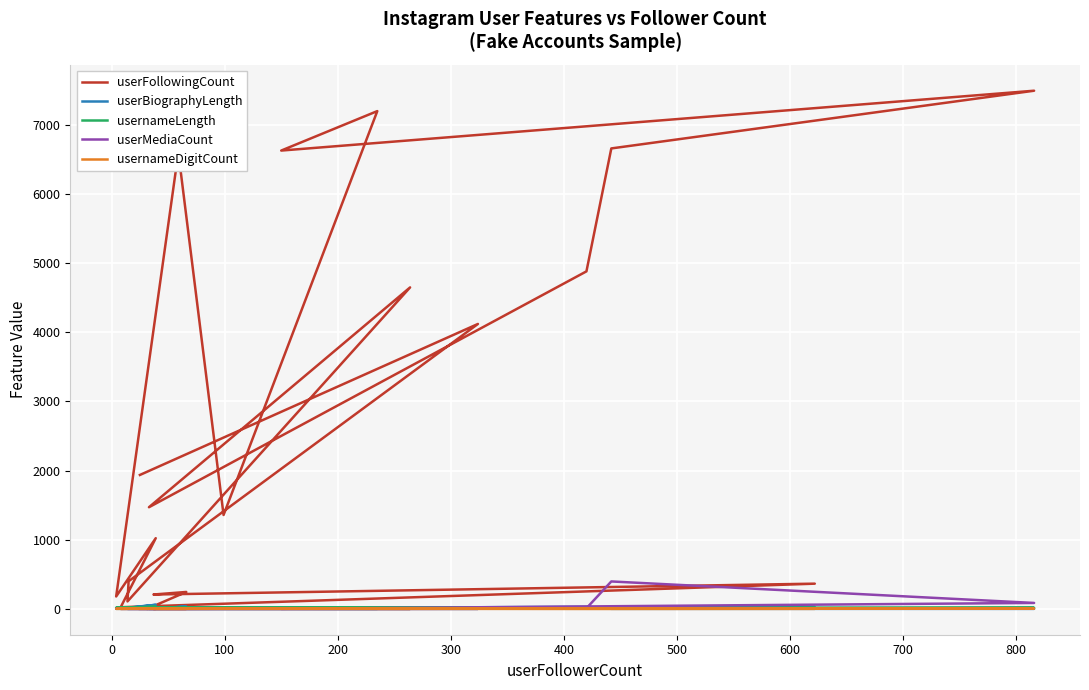

True or false: userFollowingCount and usernameDigitCount intersect in this chart.

False